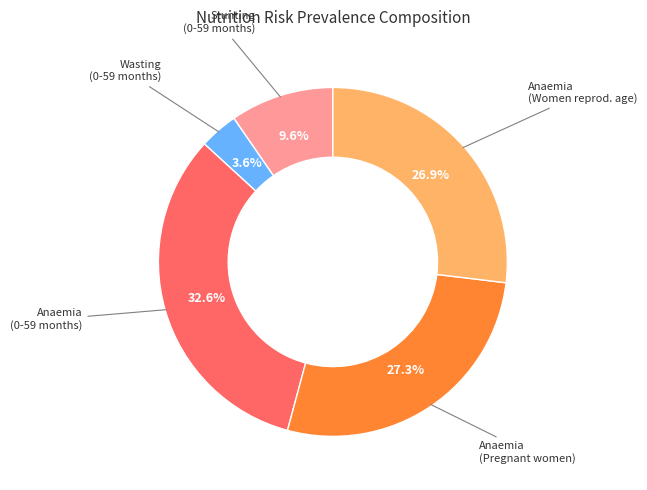

Does any single category account for the majority?

No